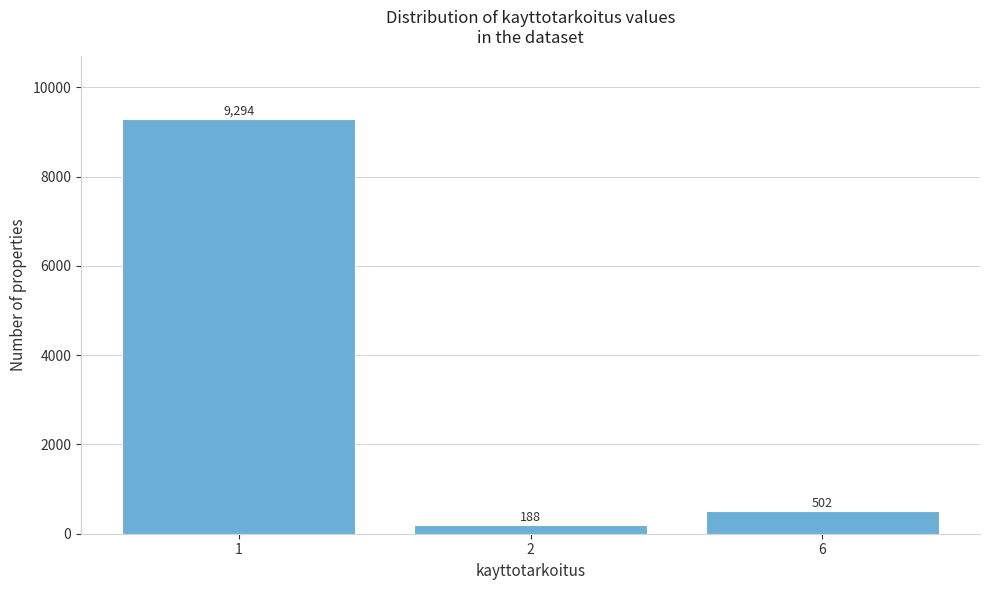

Reading right to left, what are all the values shown in this chart?

6=502	2=188	1=9294